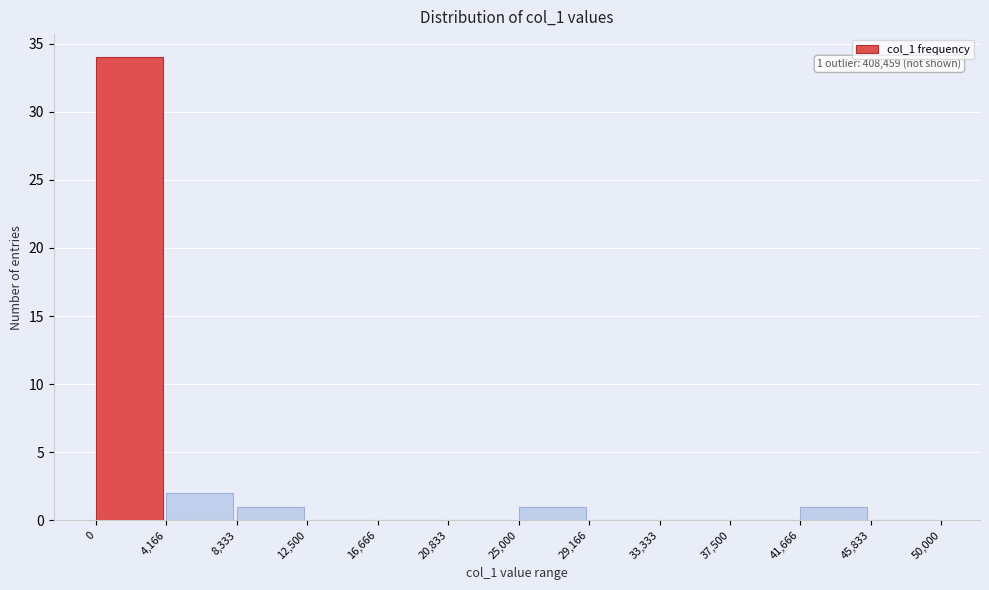

Which range on the x-axis has the tallest bar?

0 to 4,166